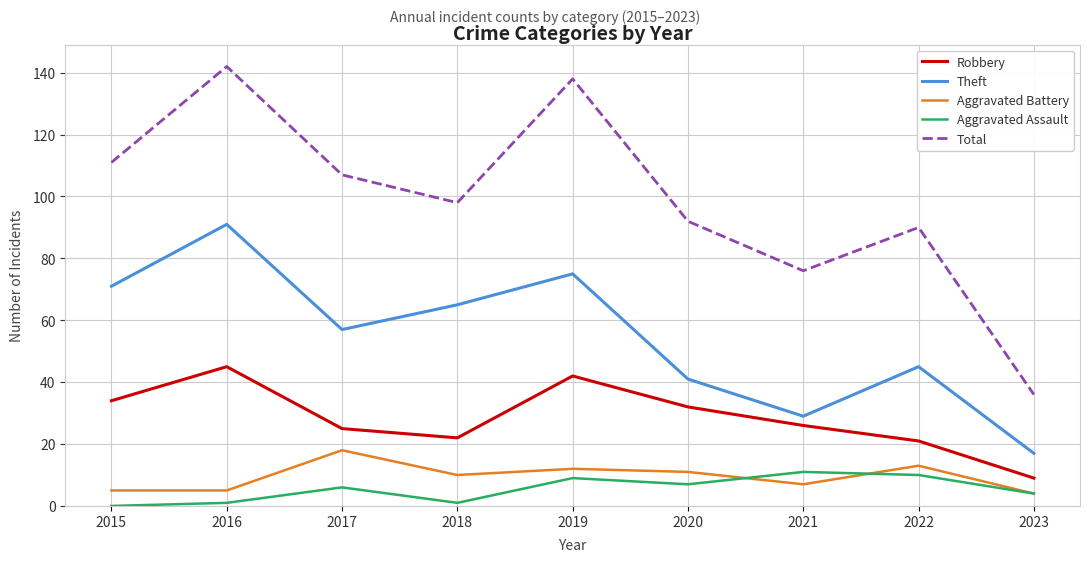

Which series has the widest spread of values?

Total